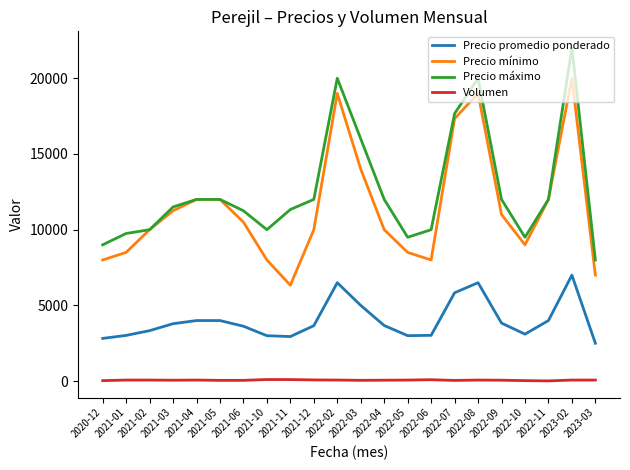

What is the approximate value of Precio promedio ponderado at 2022-10?

3102.5